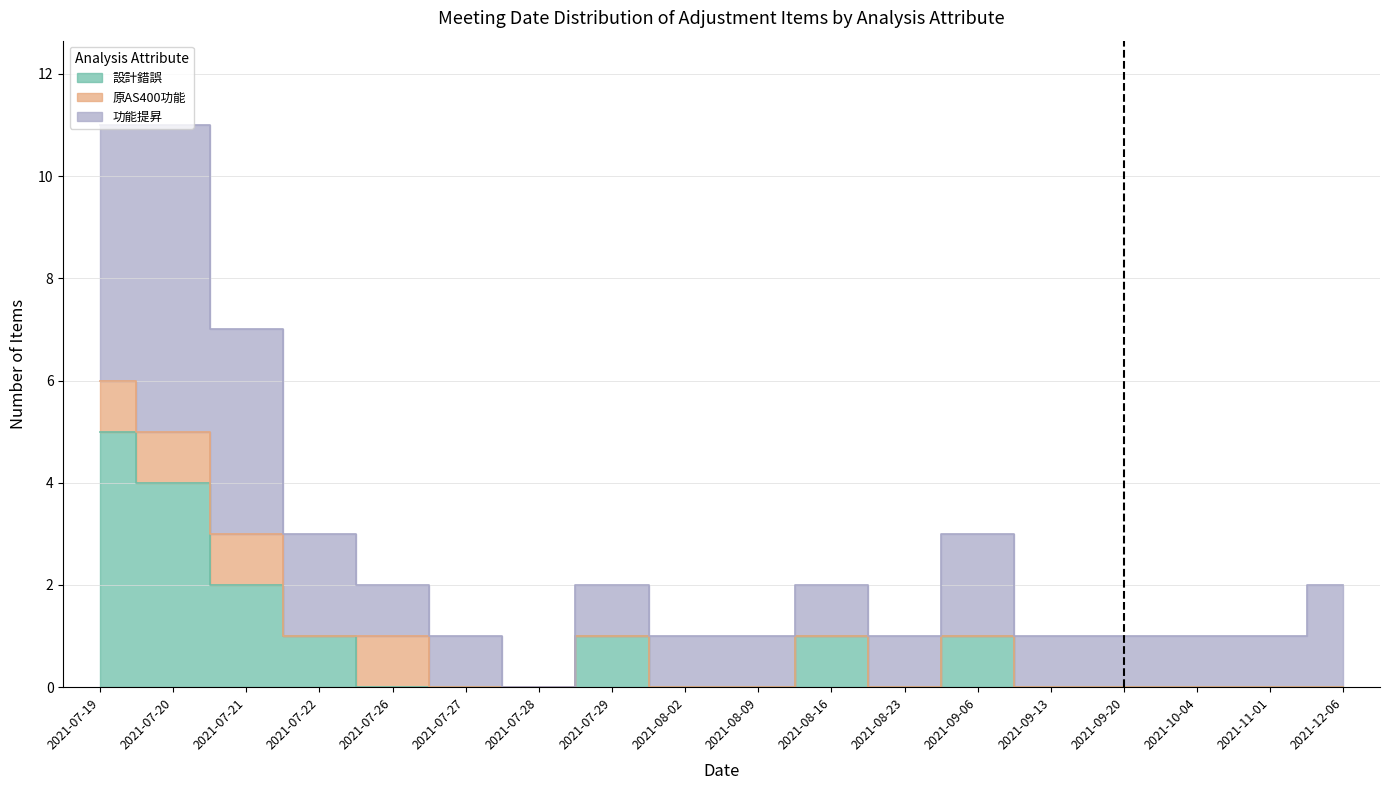

Reading right to left, list all the values displayed in this chart.

設計錯誤: 2021-12-06=0	2021-11-01=0	2021-10-04=0	2021-09-20=0	2021-09-13=0	2021-09-06=1	2021-08-23=0	2021-08-16=1	2021-08-09=0	2021-08-02=0	2021-07-29=1	2021-07-28=0	2021-07-27=0	2021-07-26=0	2021-07-22=1	2021-07-21=2	2021-07-20=4	2021-07-19=5
原AS400功能: 2021-12-06=0	2021-11-01=0	2021-10-04=0	2021-09-20=0	2021-09-13=0	2021-09-06=0	2021-08-23=0	2021-08-16=0	2021-08-09=0	2021-08-02=0	2021-07-29=0	2021-07-28=0	2021-07-27=0	2021-07-26=1	2021-07-22=0	2021-07-21=1	2021-07-20=1	2021-07-19=1
功能提昇: 2021-12-06=2	2021-11-01=1	2021-10-04=1	2021-09-20=1	2021-09-13=1	2021-09-06=2	2021-08-23=1	2021-08-16=1	2021-08-09=1	2021-08-02=1	2021-07-29=1	2021-07-28=0	2021-07-27=1	2021-07-26=1	2021-07-22=2	2021-07-21=4	2021-07-20=6	2021-07-19=5